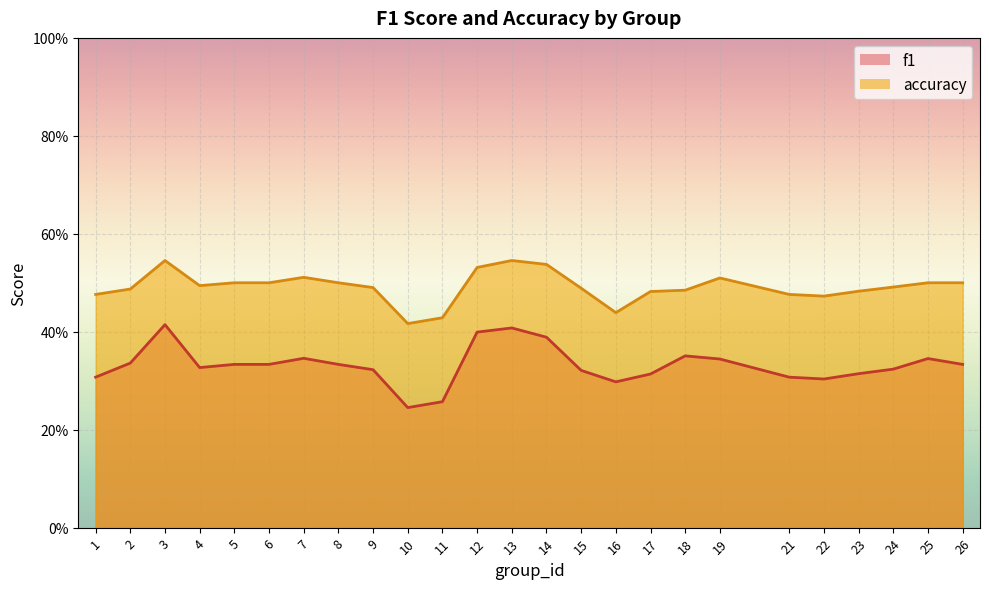

At which label is accuracy closest to 0?

10